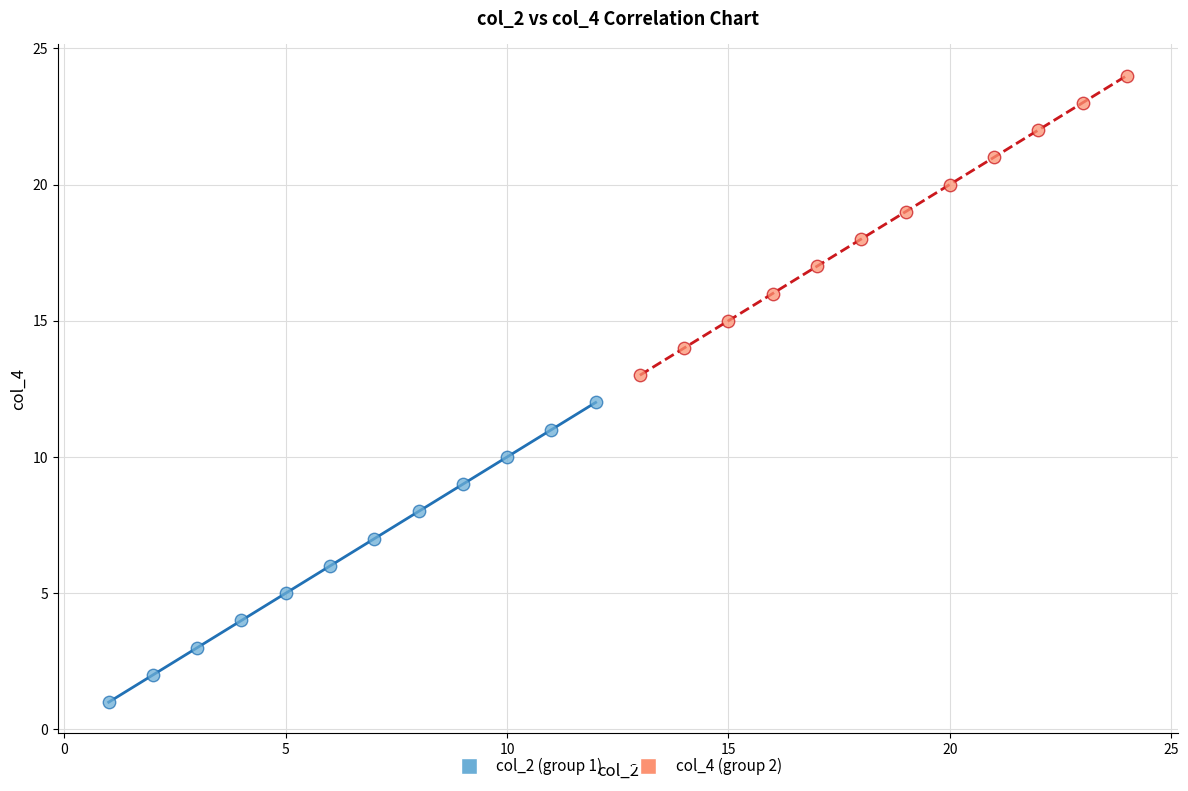

Which series reaches the maximum Y coordinate?

col_4 (group 2)